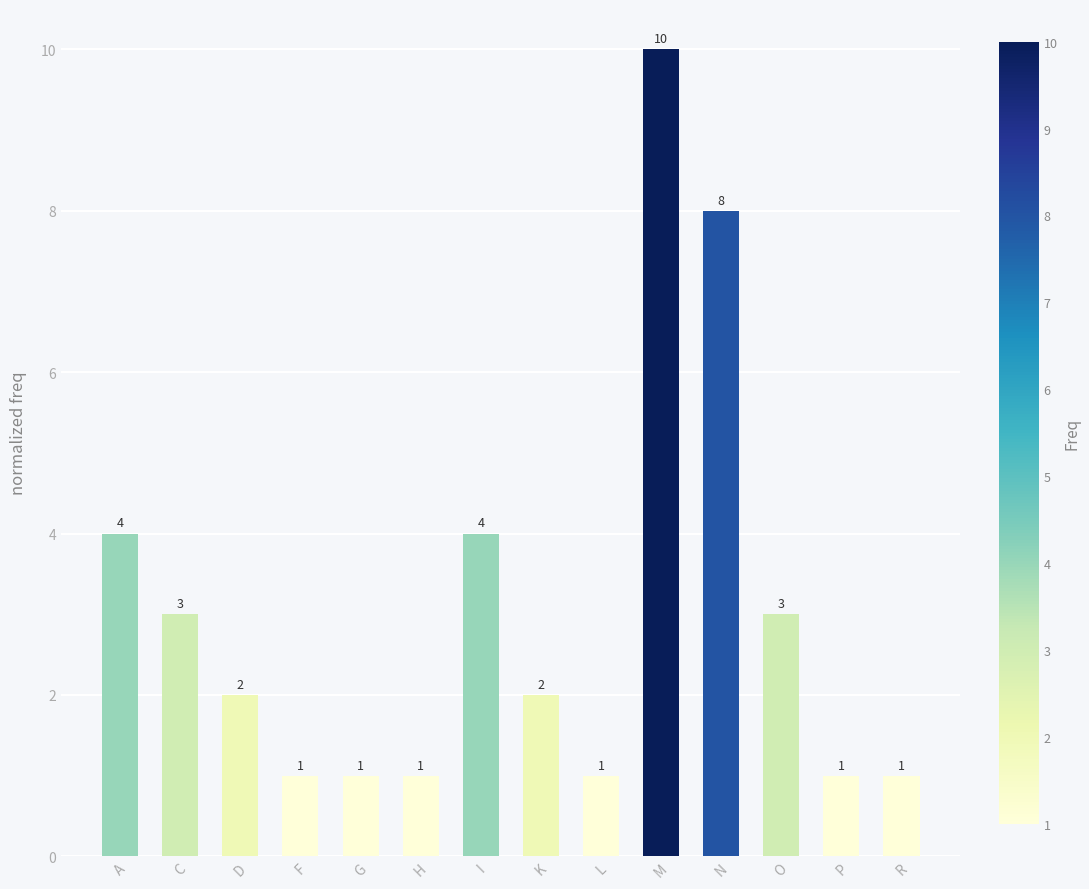

What is the change in value from K to N?

+6